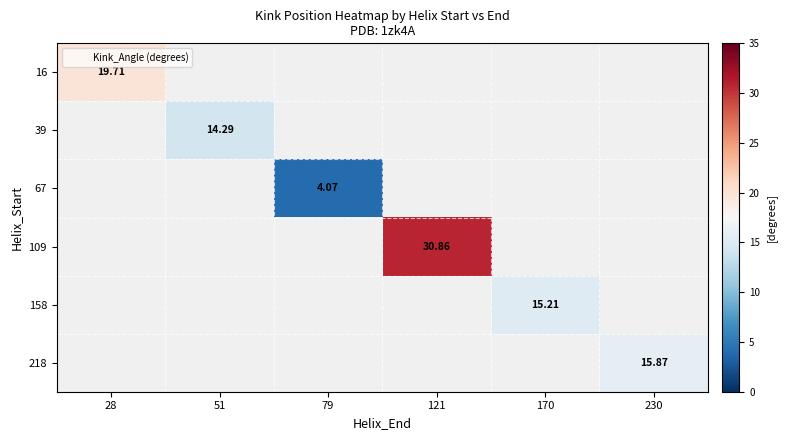

What is the minimum value shown in the chart?

4.1